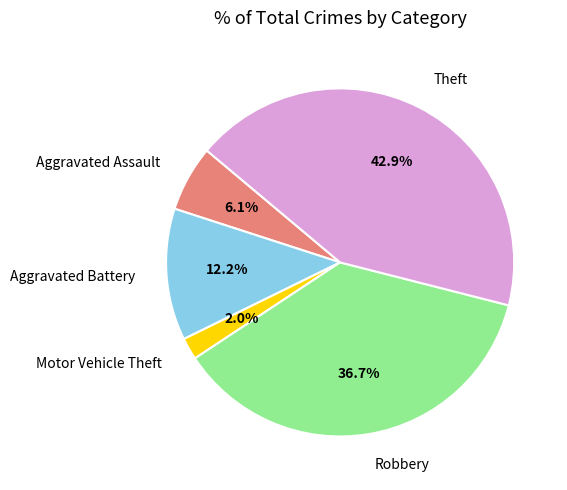

How much of the chart is everything except Robbery?

63.3%